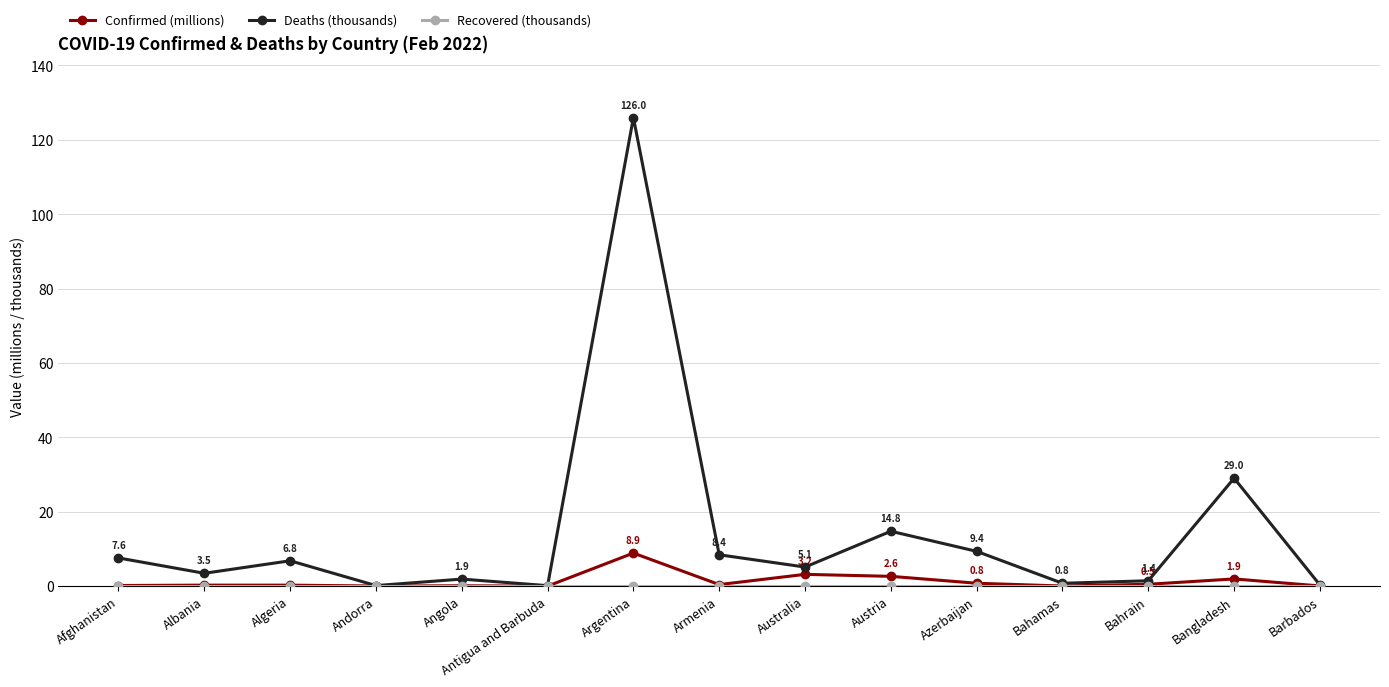

Which category has the highest value in the Confirmed (millions) series?

Argentina